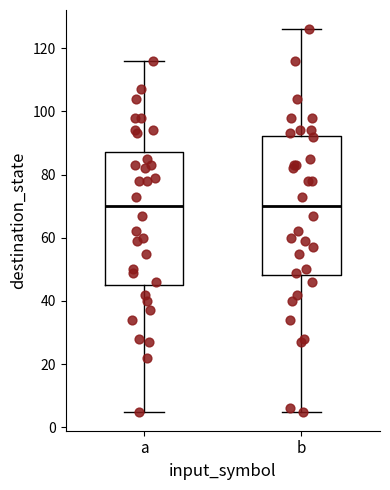

Reading left to right, read every box against the y-axis: the position of its median line, the range the box covers, and the ends of its whiskers. The values are not printed on the chart, so give them approximately, as read against the axis.

a: median 70, box 46 to 88, whiskers 6 to 116
b: median 70, box 48 to 92, whiskers 6 to 126